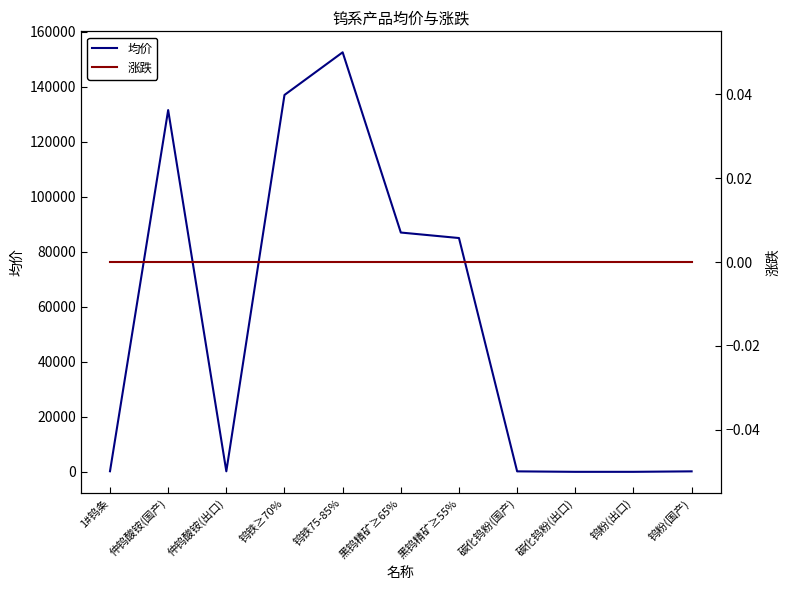

At how many categories does at least one series exceed 123089?

3